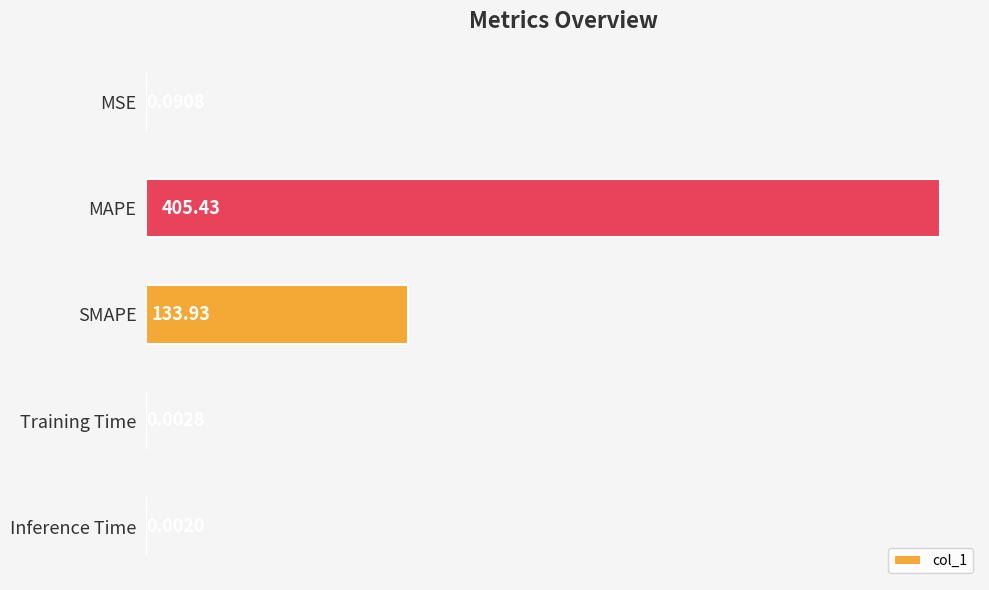

Where is the data nearest to the value 202?

SMAPE